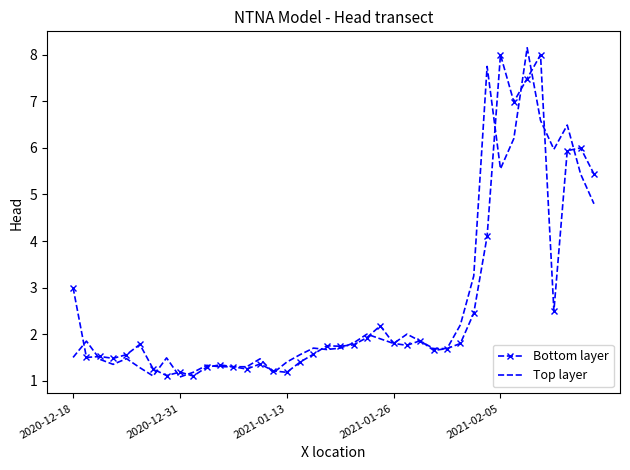

What is the minimum value for Top layer?

1.1